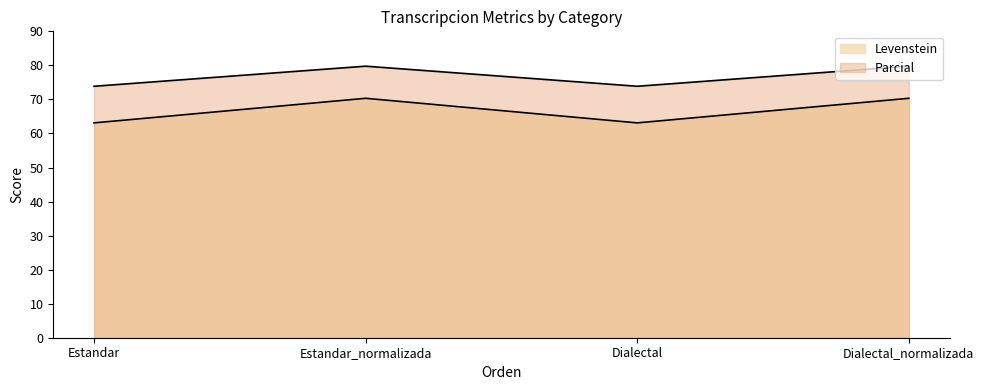

What is the difference between the second highest and minimum values in the Levenstein series?

7.2